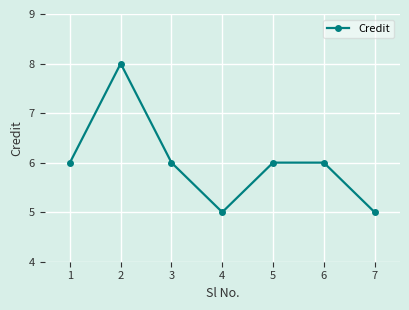

Does the chart have visible grid lines?

Yes